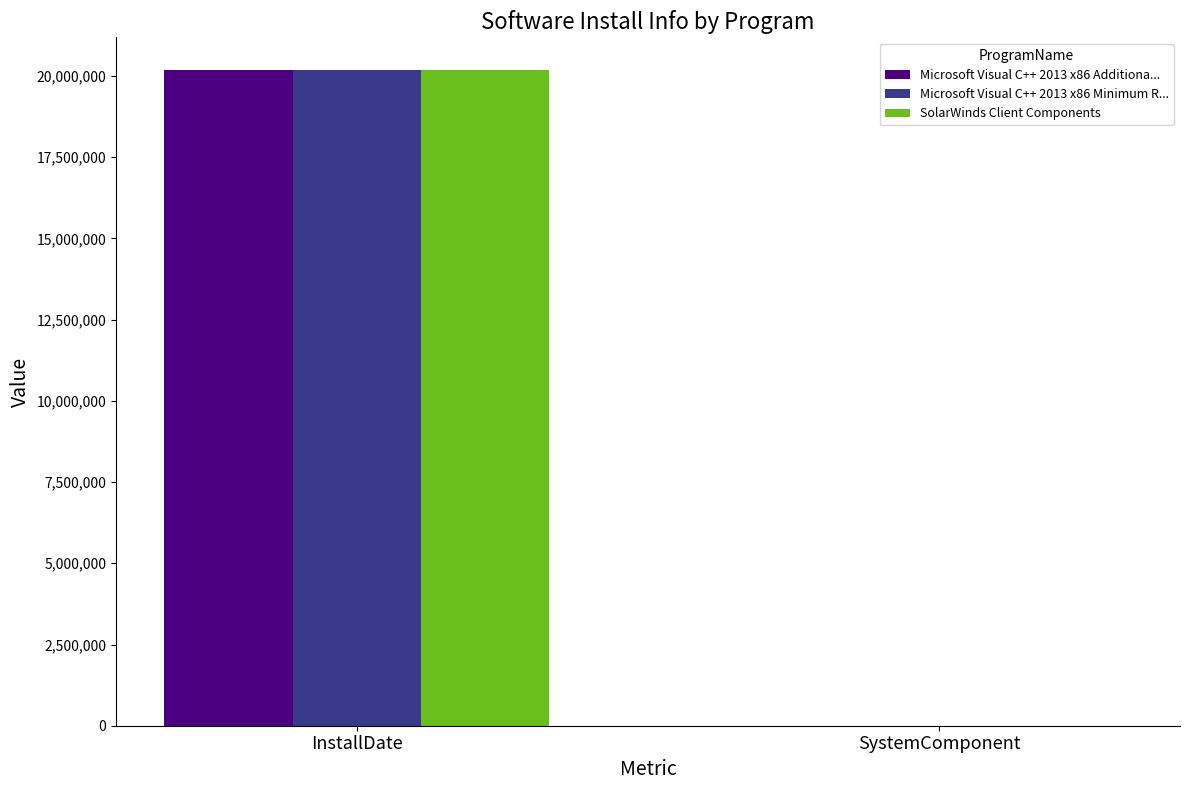

Which label corresponds to the largest value in the chart?

InstallDate